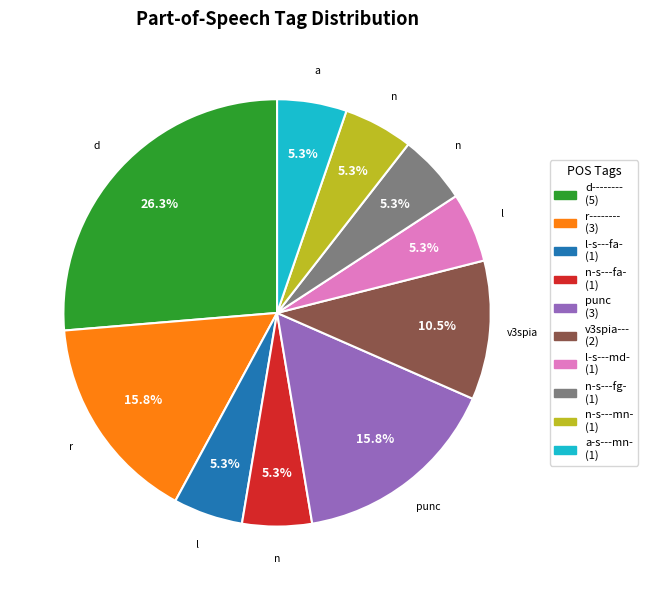

How much of the chart is everything except l-s---fa-?

94.7%